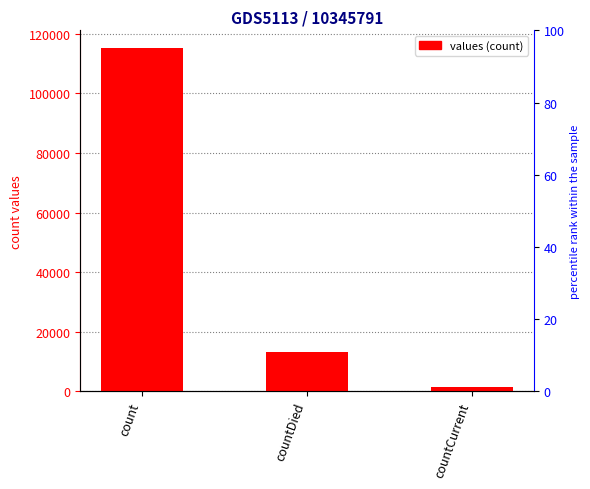

Rank the categories by value from highest to lowest.

count, countDied, countCurrent